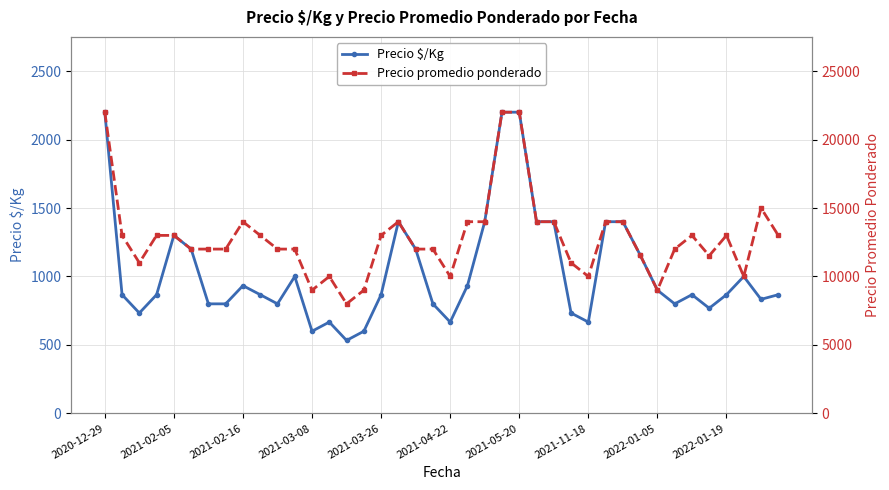

Which has a higher value, 25 or 10?

25